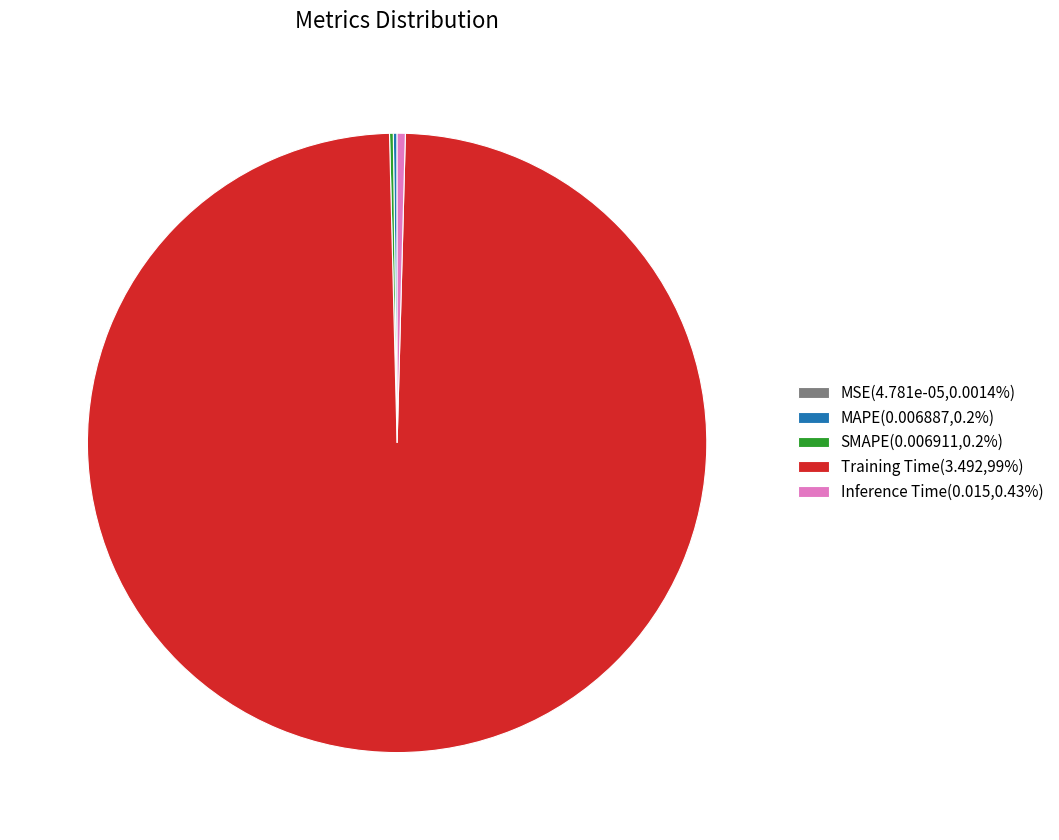

Is Training Time(3.492,99%) the majority of the pie?

Yes